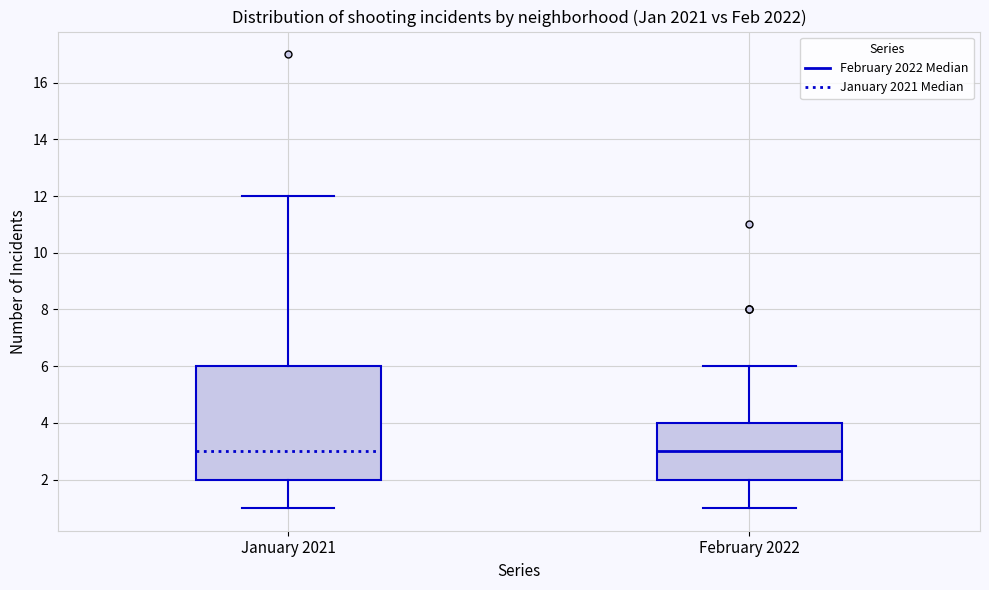

Reading left to right, read every box against the y-axis: the position of its median line, the range the box covers, and the ends of its whiskers. The values are not printed on the chart, so give them approximately, as read against the axis.

January 2021: median 3, box 2 to 6, whiskers 1 to 12
February 2022: median 3, box 2 to 4, whiskers 1 to 6